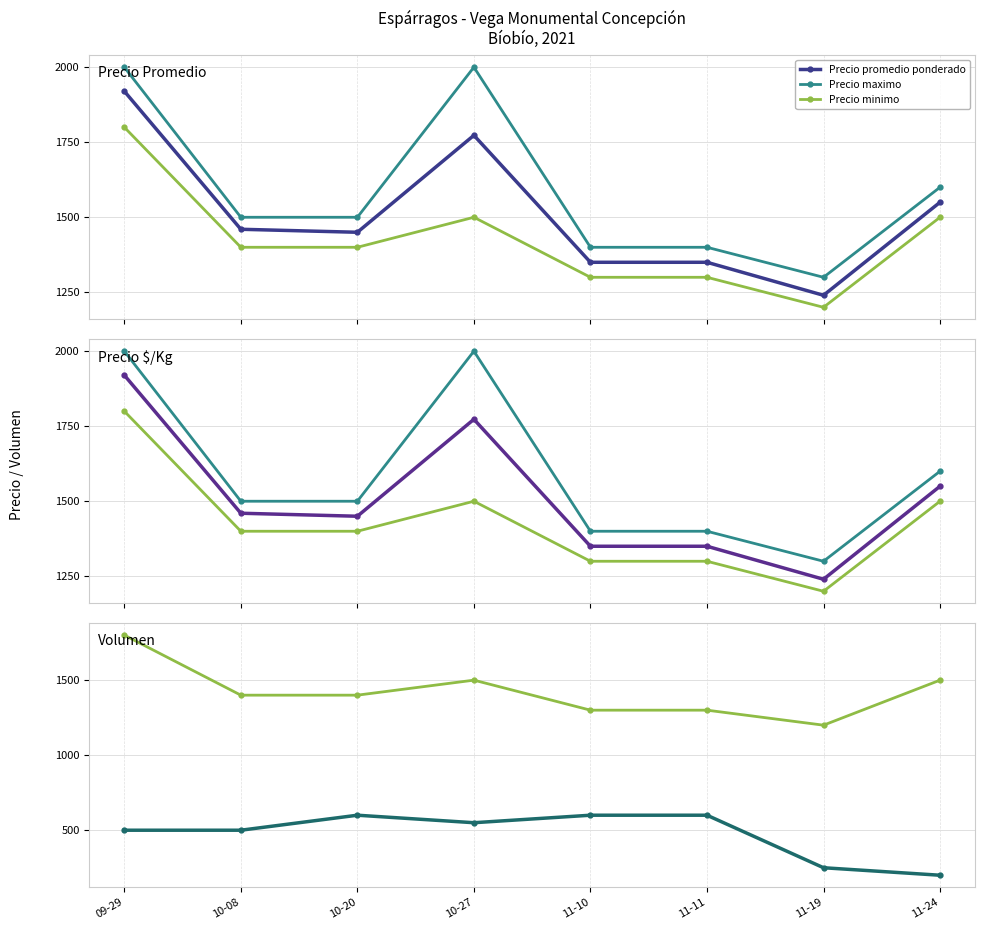

What is the difference between the highest and lowest values at 11-10?

800